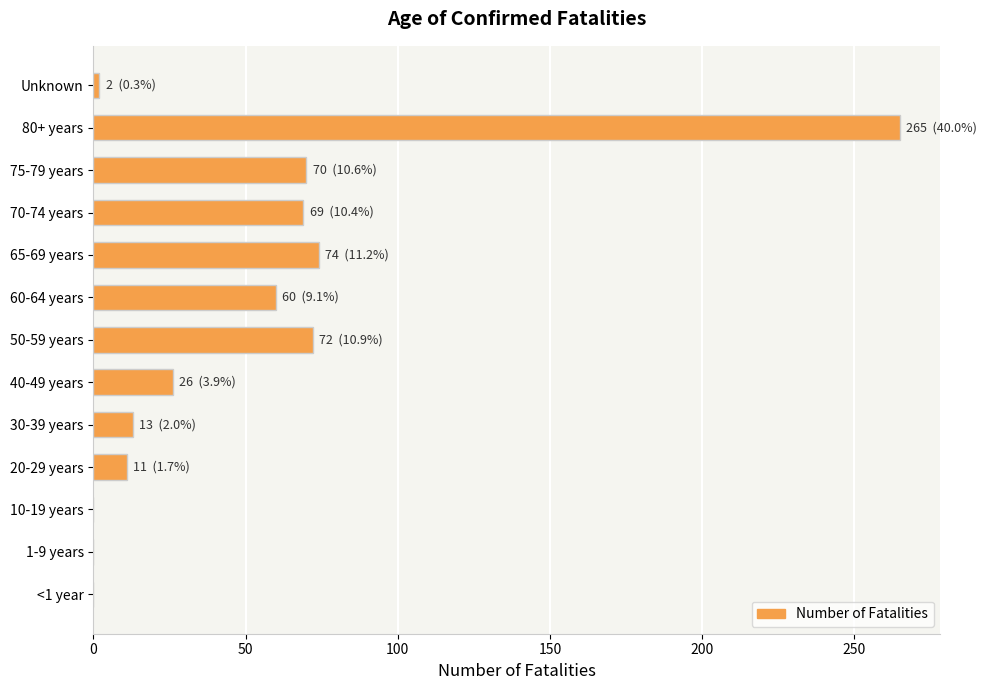

What is the sum of all values?

662